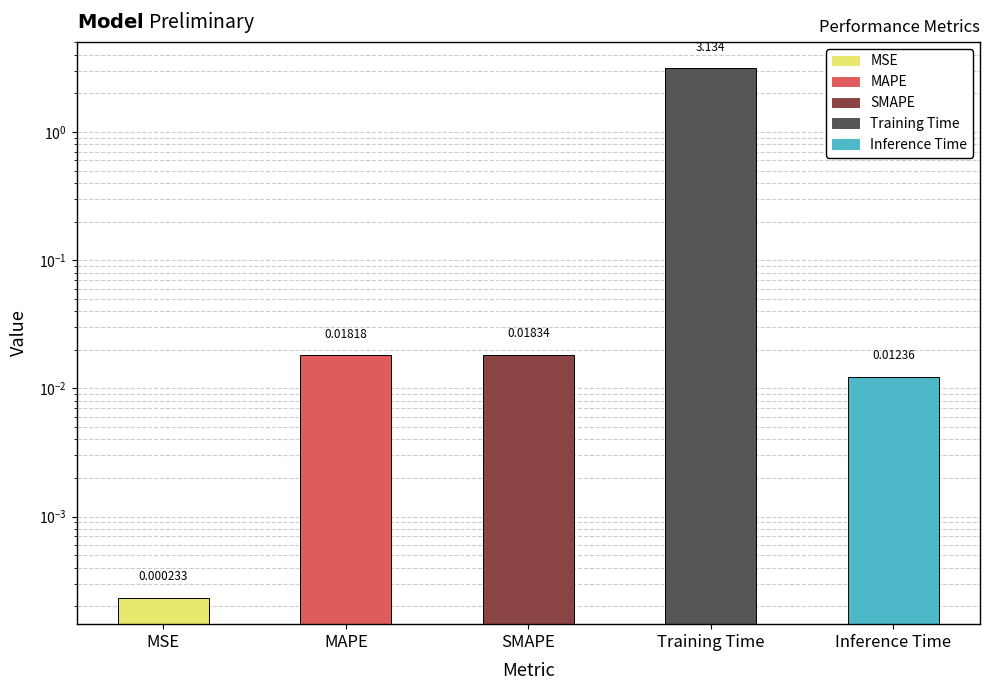

List the labels in order of value, smallest first.

MSE, Inference Time, MAPE, SMAPE, Training Time